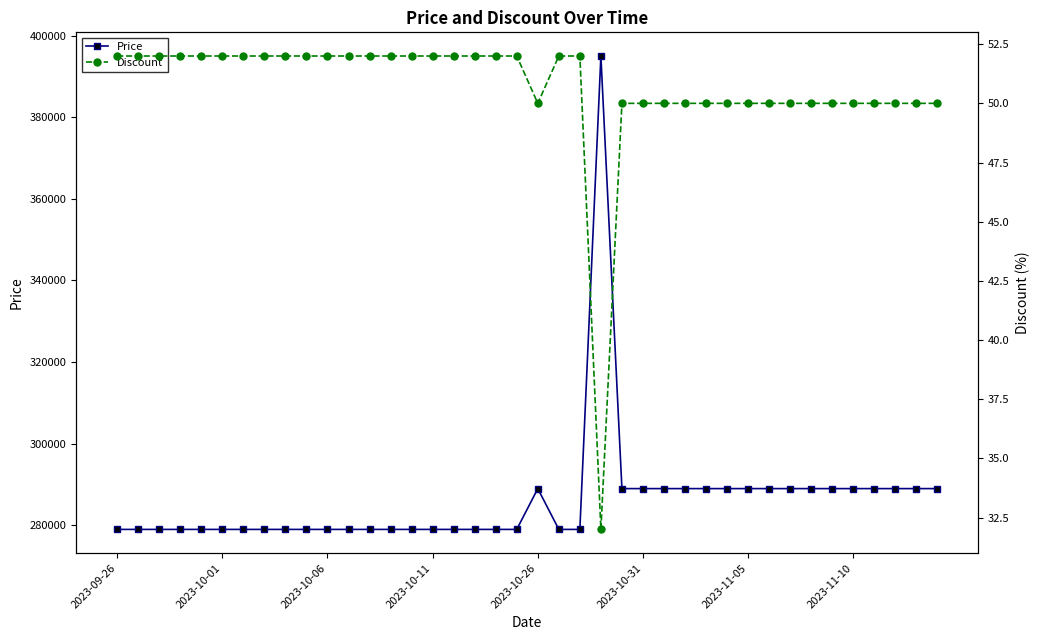

What position from the left is 26?

27